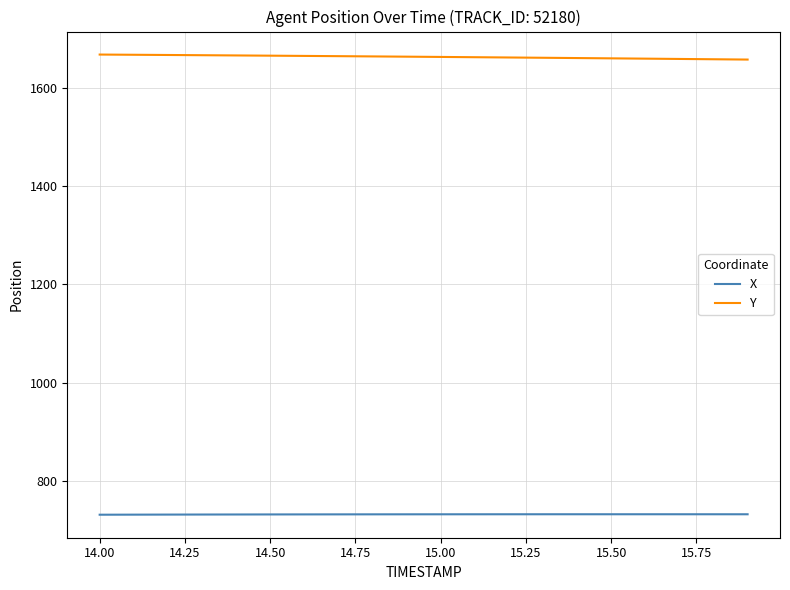

What is the highest value of the X series?

731.9